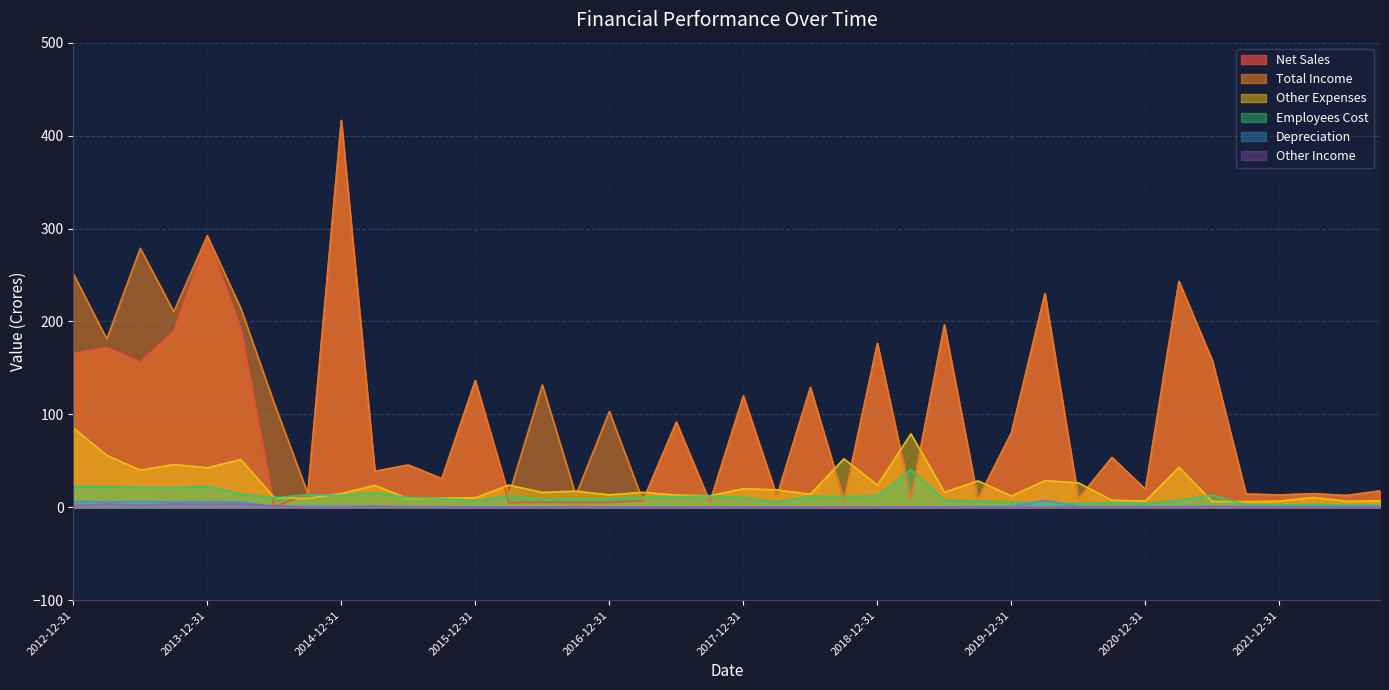

What is the difference between the second highest and minimum values in the Depreciation series?

5.7